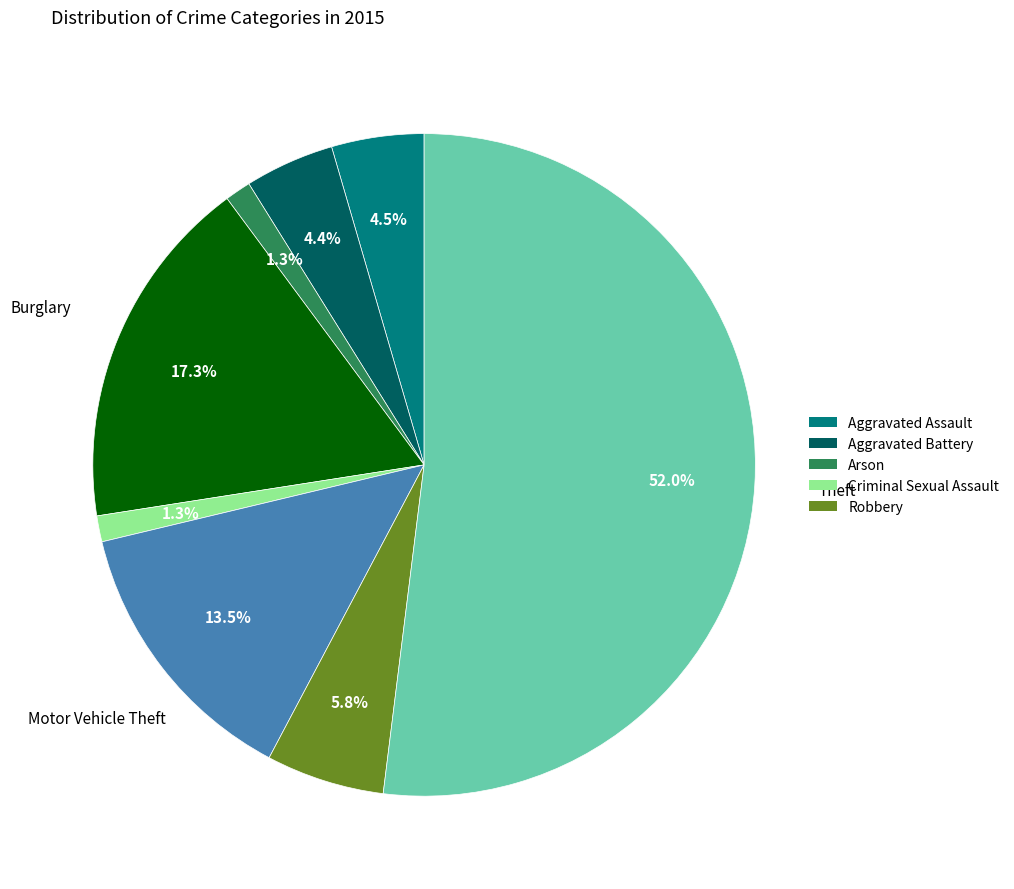

Is there any slice that represents more than half of the pie?

Yes